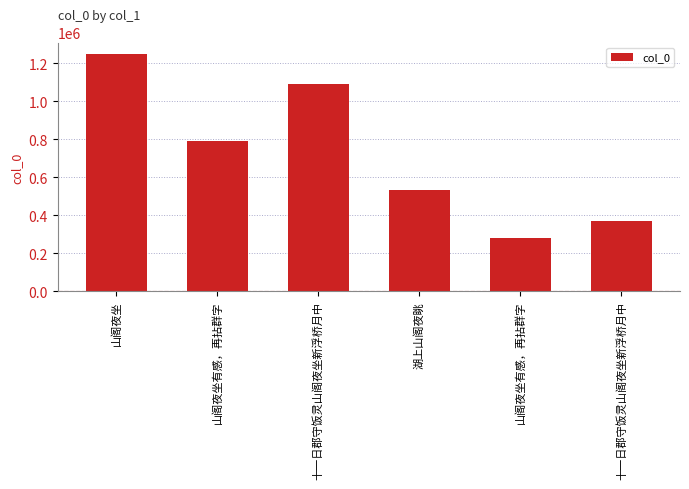

Count the number of data series in this chart.

1